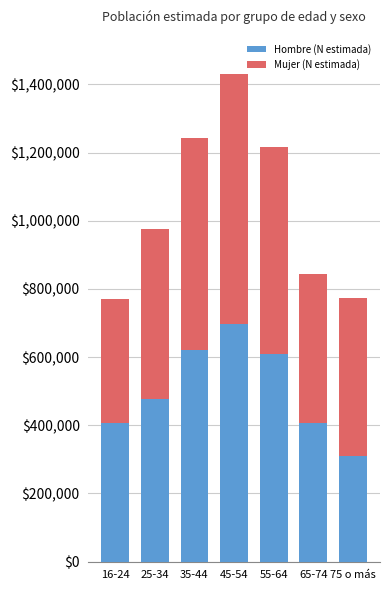

At which label does Hombre (N estimada) reach its peak?

45-54